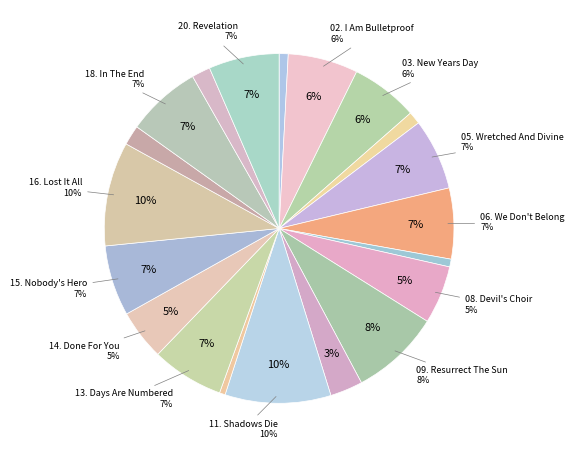

Which category has the smallest portion of the pie?

12. Abeyance.mp3